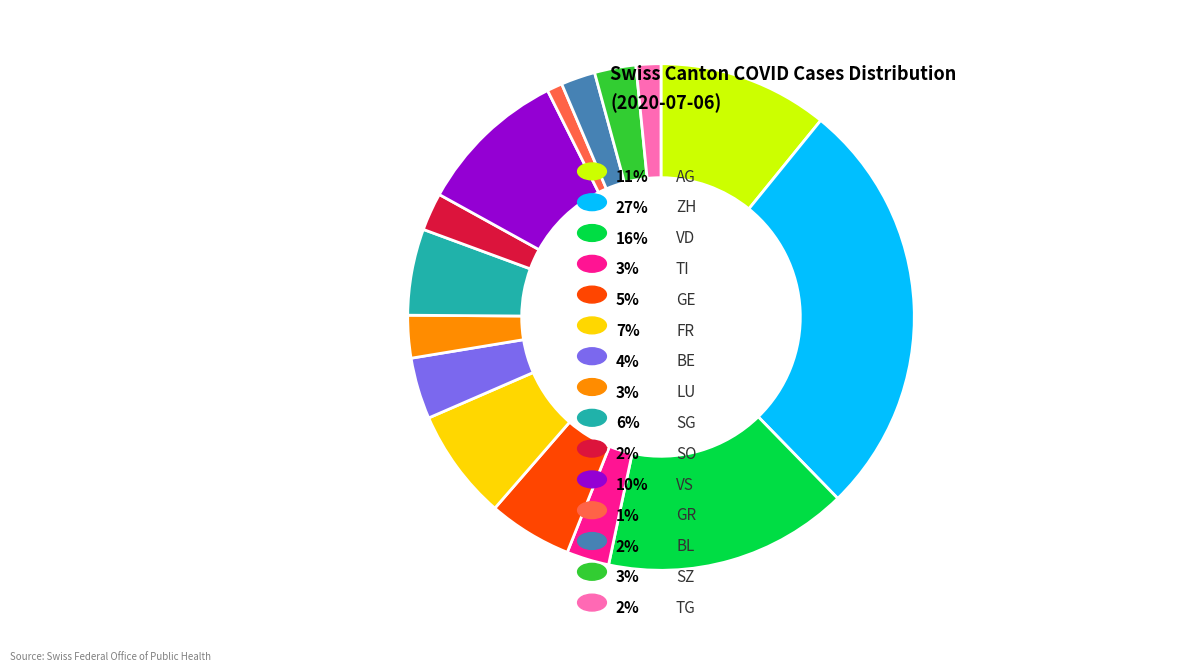

Does any single category account for the majority?

No